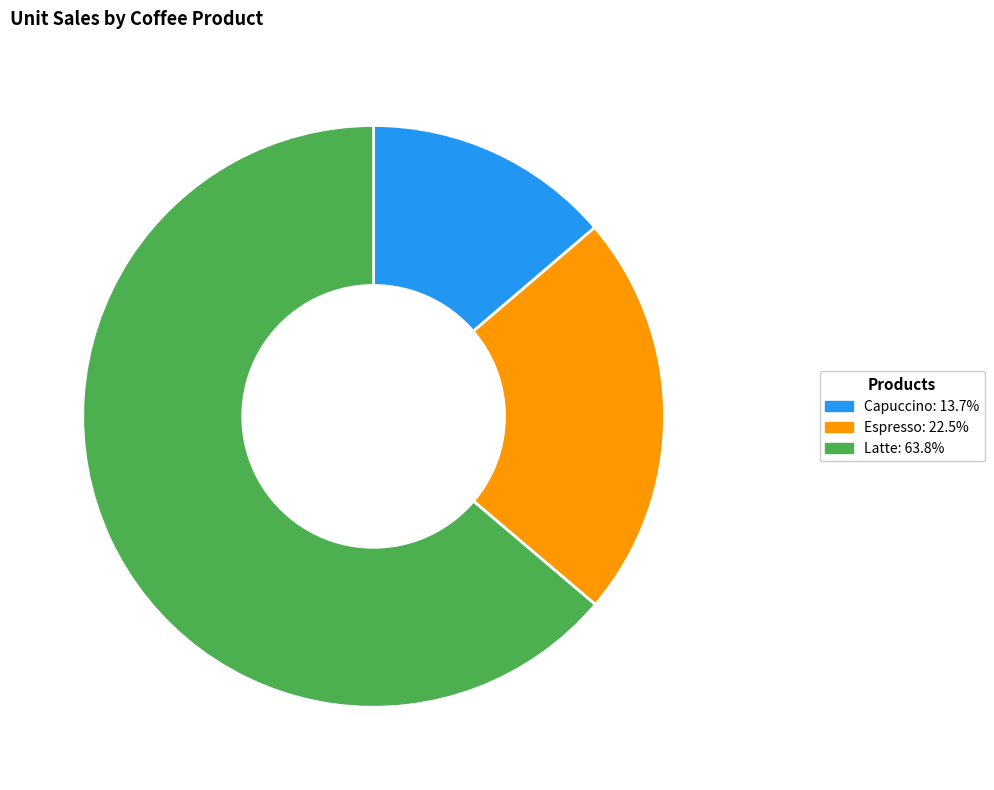

Do Capuccino and Latte together represent more than half of the pie?

Yes